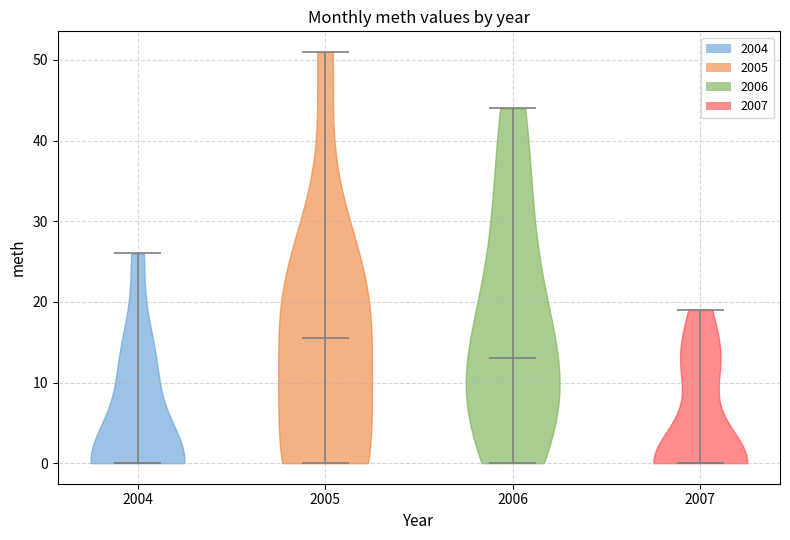

Which violin has the highest median line?

2005